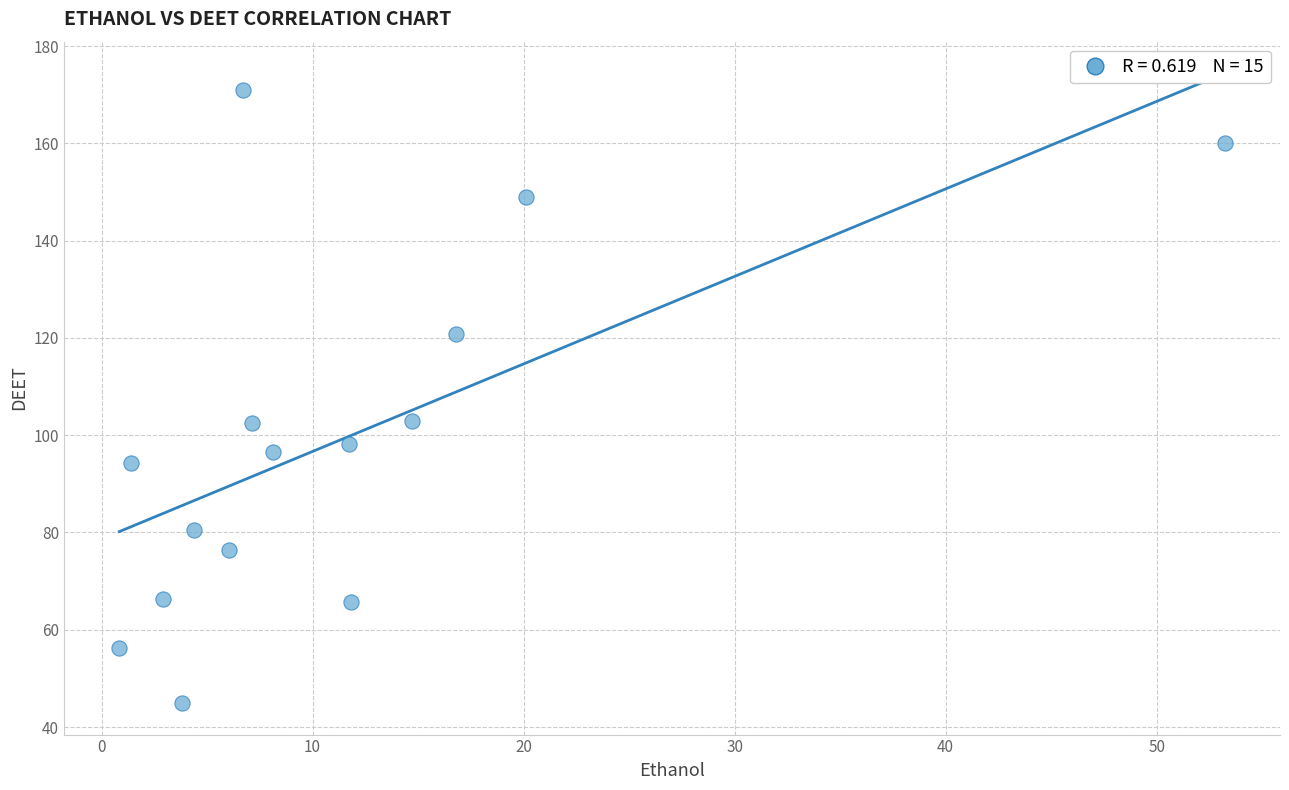

What is the range of X values (max minus min)?

52.4